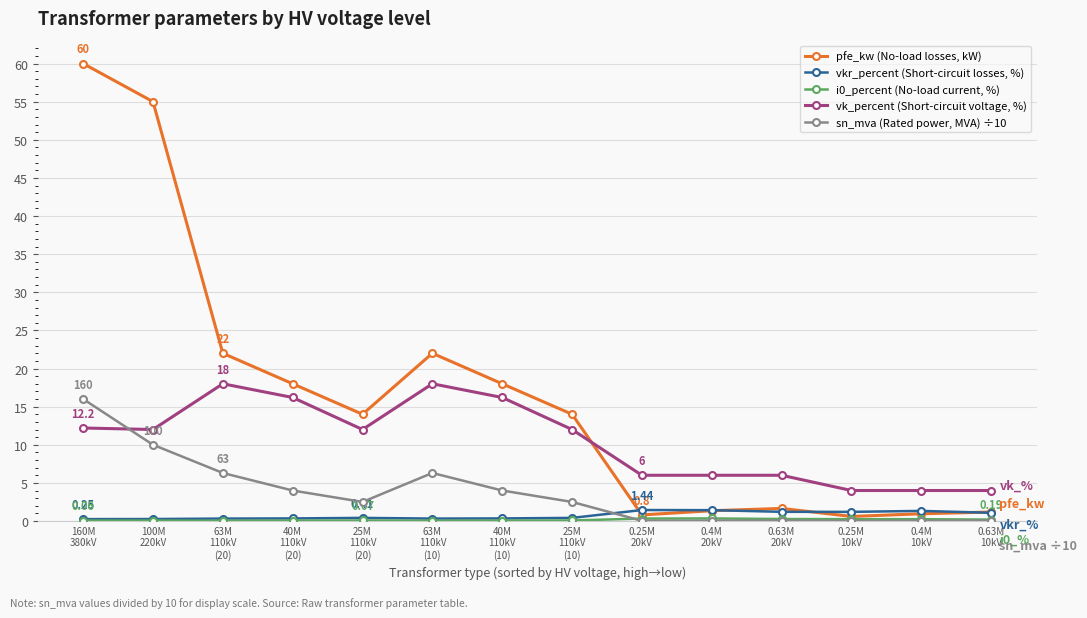

Is this an area chart (filled region under the line)?

No